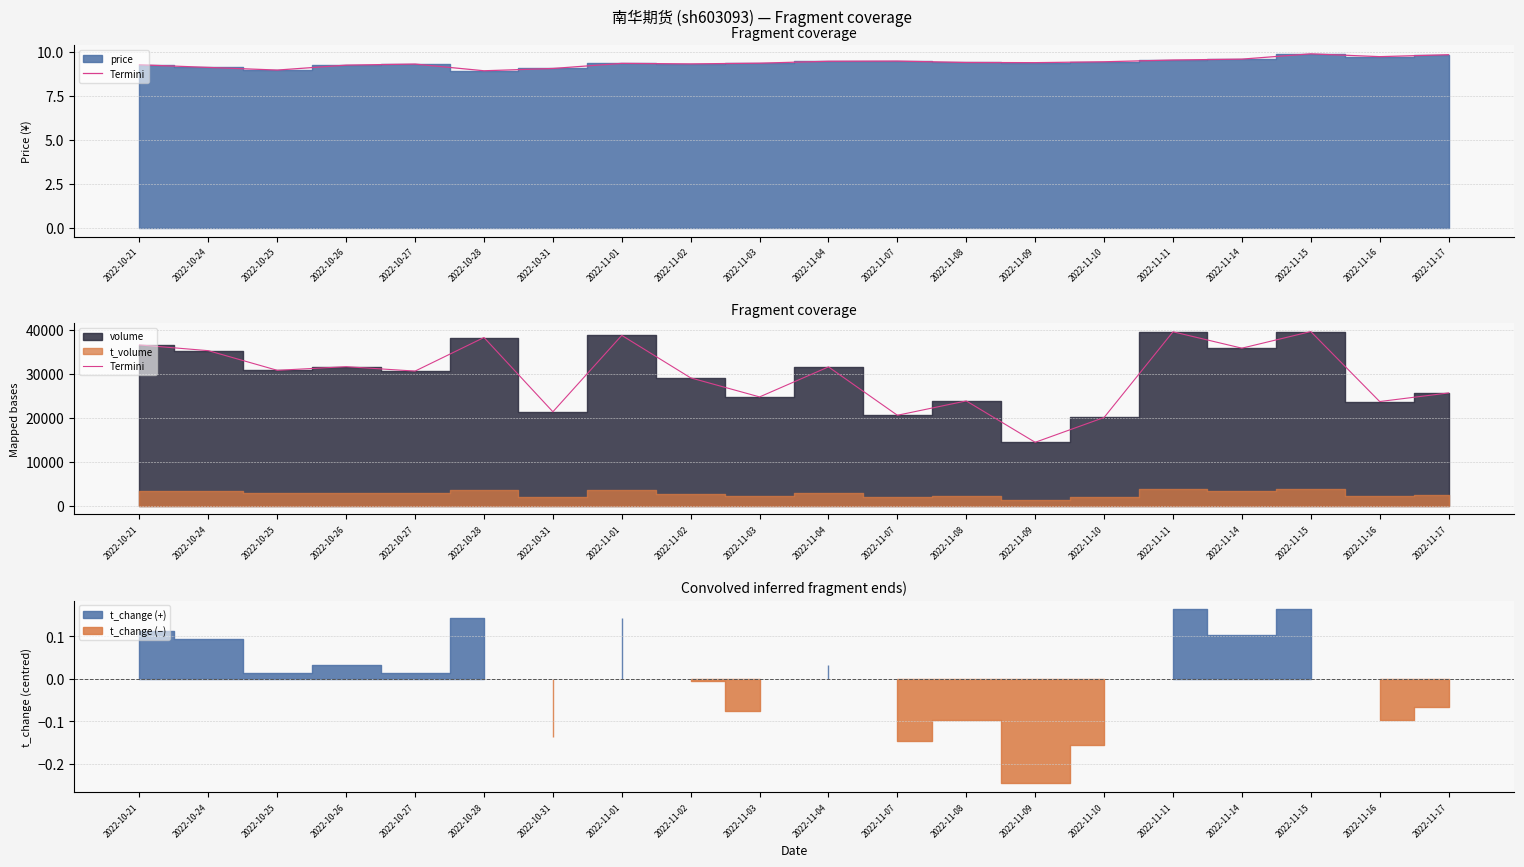

Reading left to right, list all the values displayed in this chart.

36565	35262	30796	31621	30619	38257	21364	38739	29074	24744	31574	20572	23831	14421	20063	39556	35832	39609	23693	25645